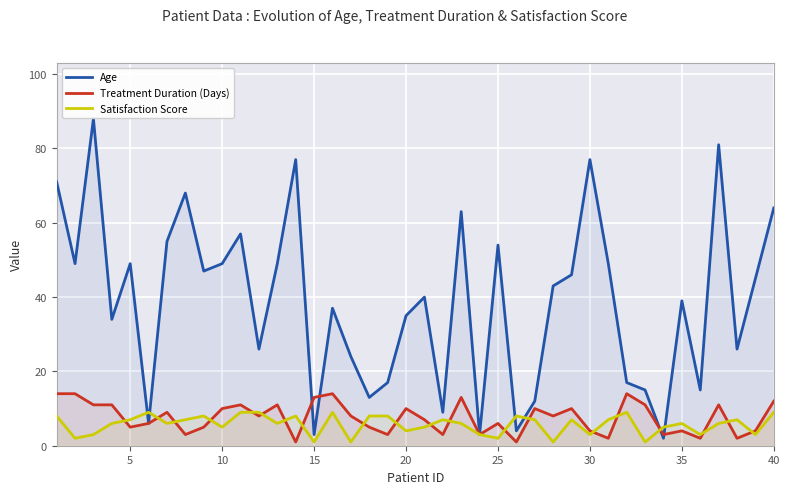

True or false: Satisfaction Score has a value of 9 at 40.

True